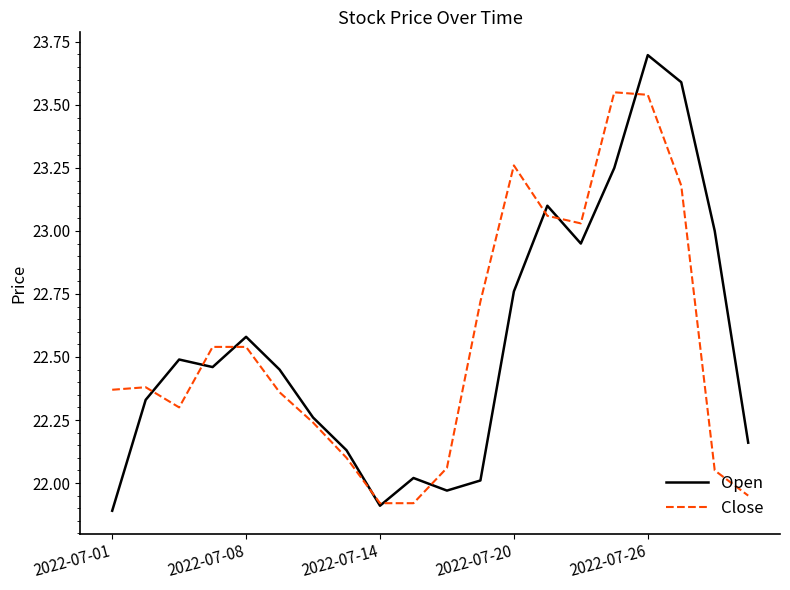

Rank the series by their maximum value, from highest to lowest.

Open, Close